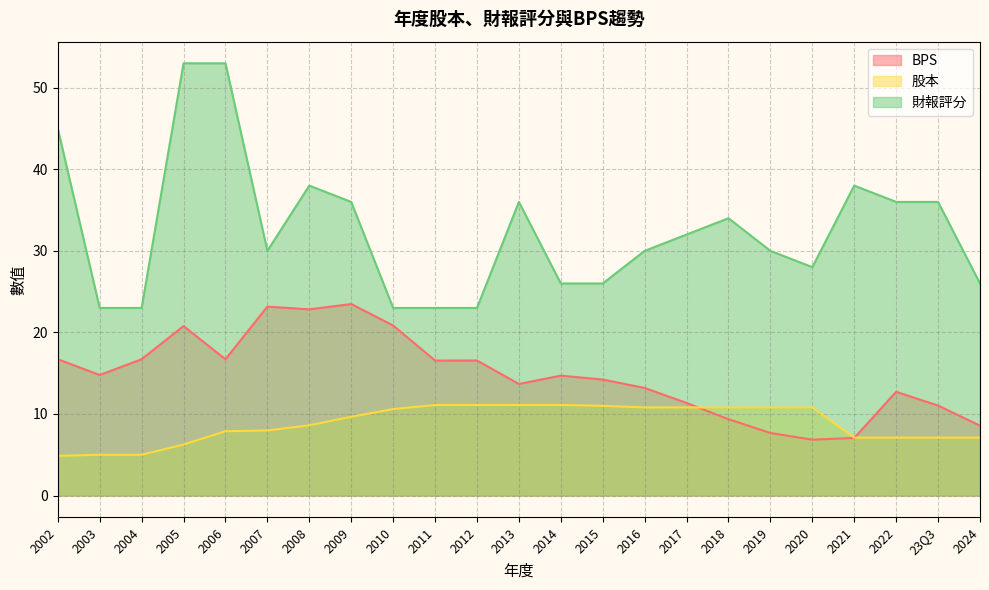

Is it true that BPS equals 3.5 at 23Q3?

False